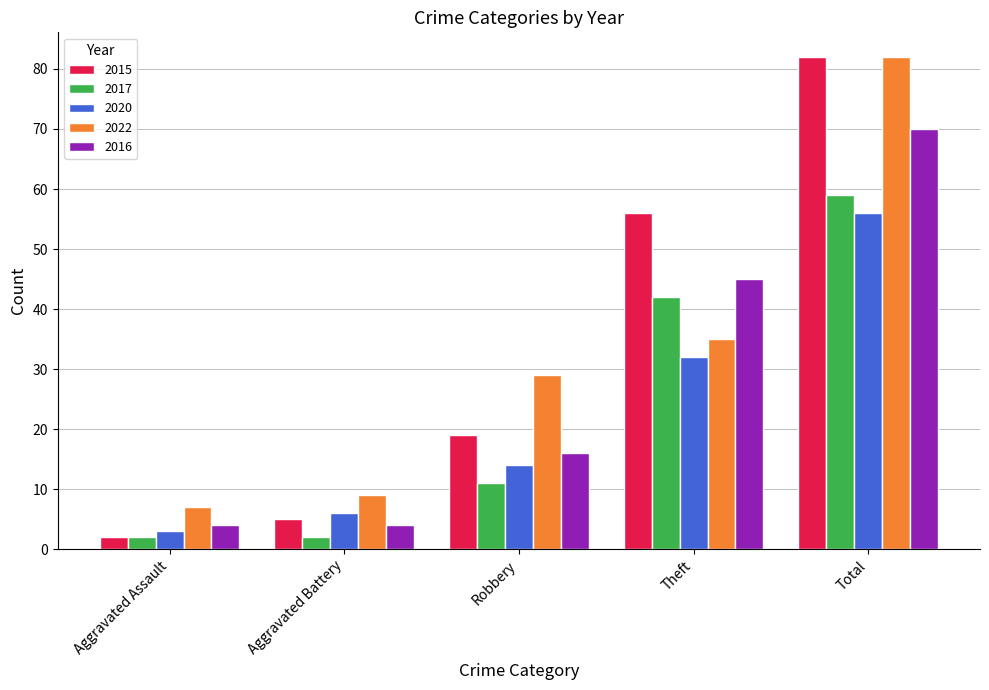

Reading left to right, extract all data points from this chart.

2015: 2	5	19	56	82
2017: 2	2	11	42	59
2020: 3	6	14	32	56
2022: 7	9	29	35	82
2016: 4	4	16	45	70